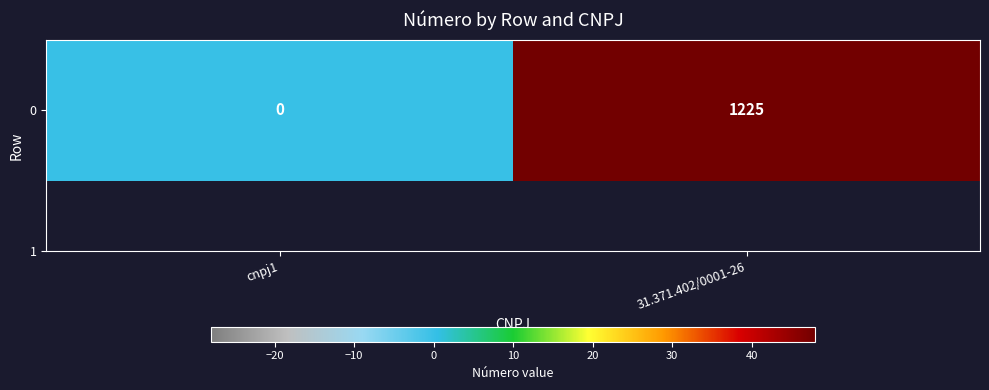

What is the change in value from cnpj1 to 31.371.402/0001-26?

+1225